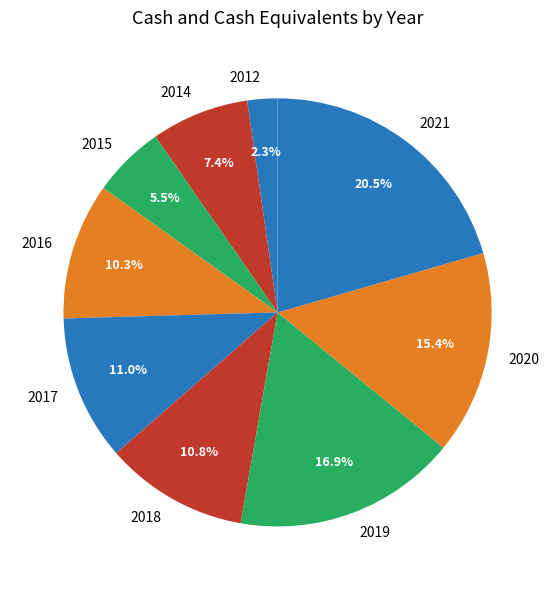

Which has a higher value, 2021 or 2015?

2021